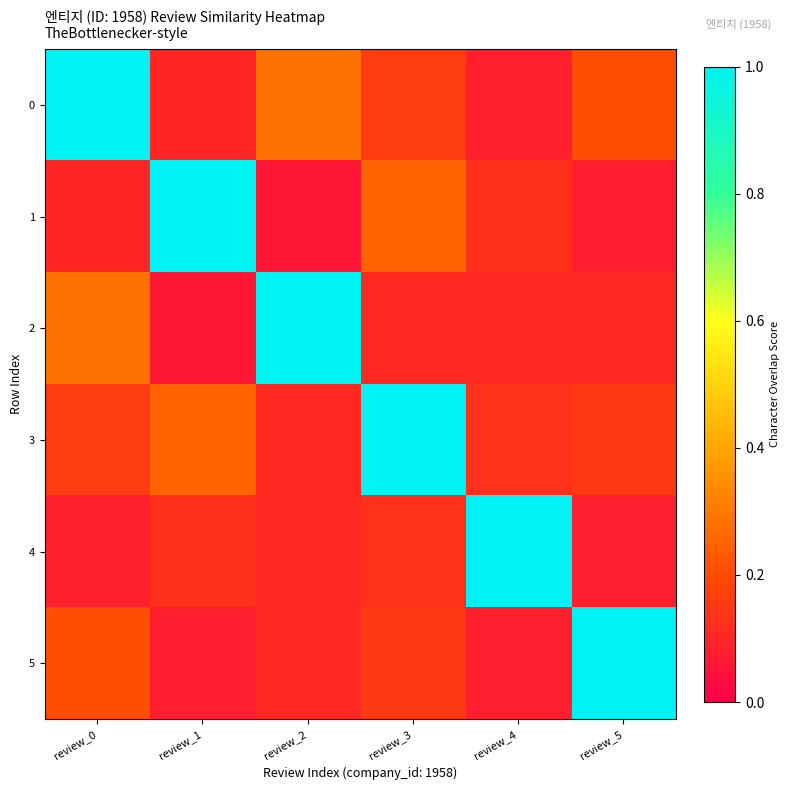

Which series changed the most between review_3 and review_4?

row_3